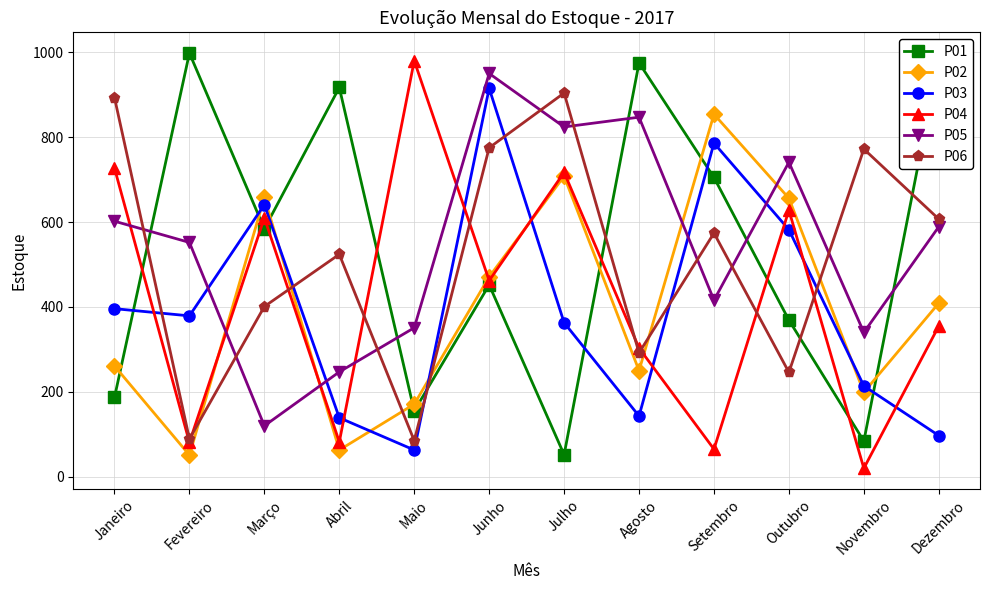

How many data points does each series have?

12